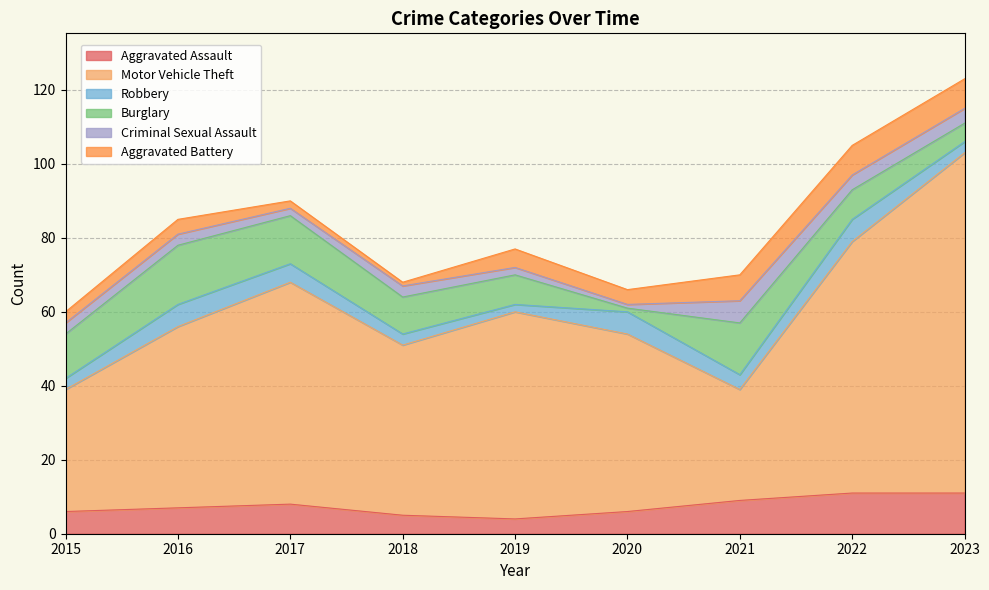

List the series in order of their peak value, highest first.

Motor Vehicle Theft, Burglary, Aggravated Assault, Aggravated Battery, Robbery, Criminal Sexual Assault